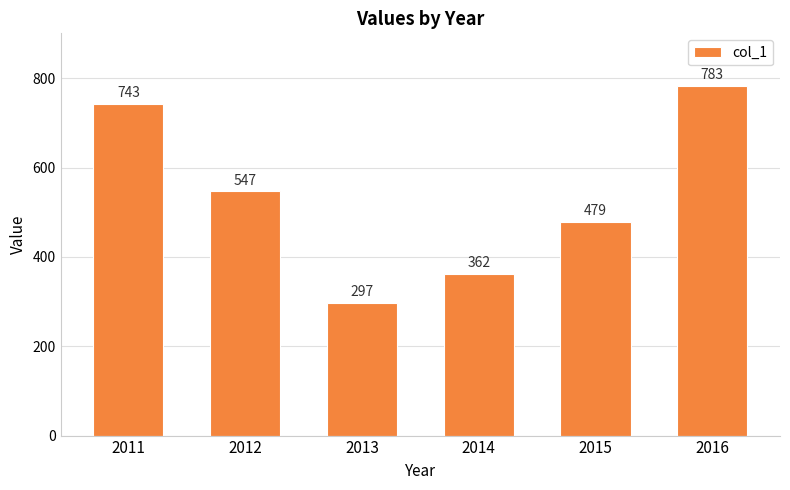

Reading right to left, extract all data points from this chart.

783	479	362	297	547	743